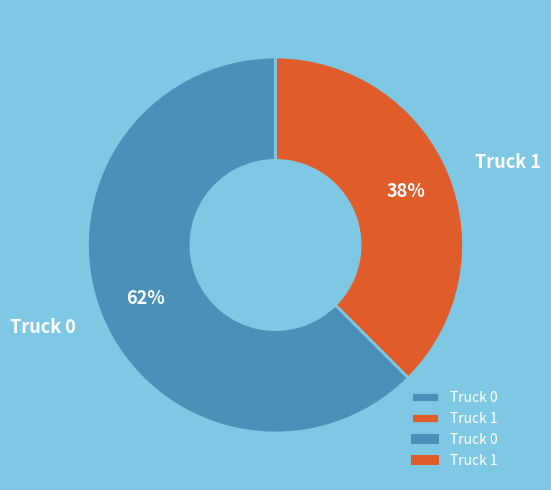

Do Truck 1 and Truck 0 together represent more than half of the pie?

Yes